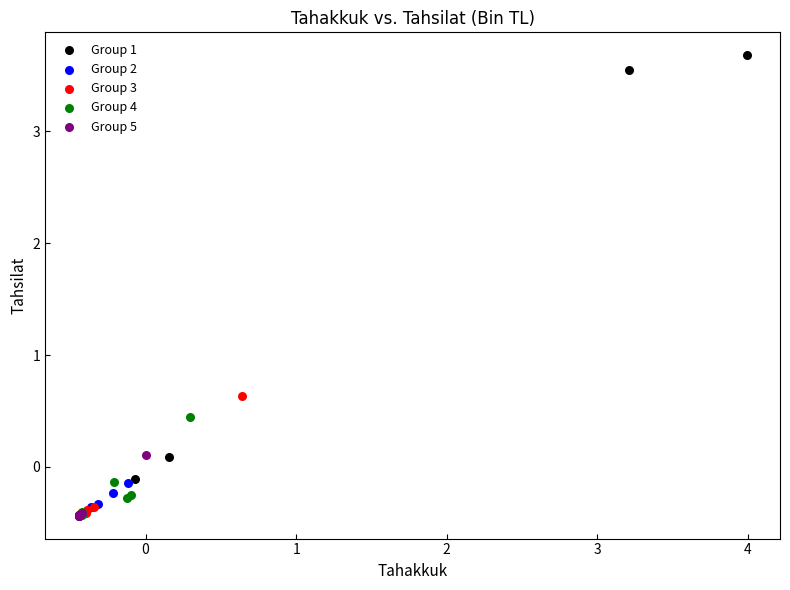

Which series contains the highest Y value?

Group 1